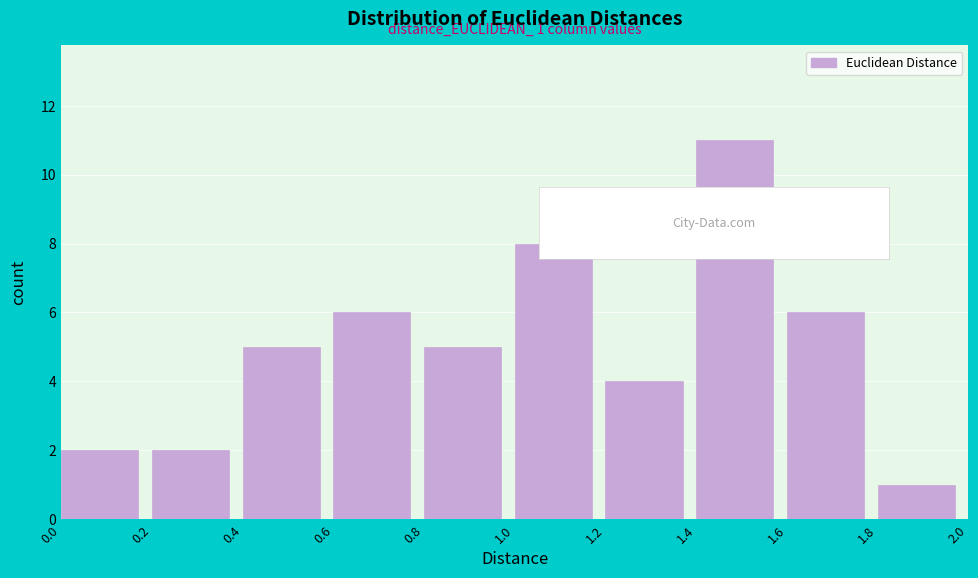

Which range on the x-axis has the tallest bar?

1.4 to 1.6